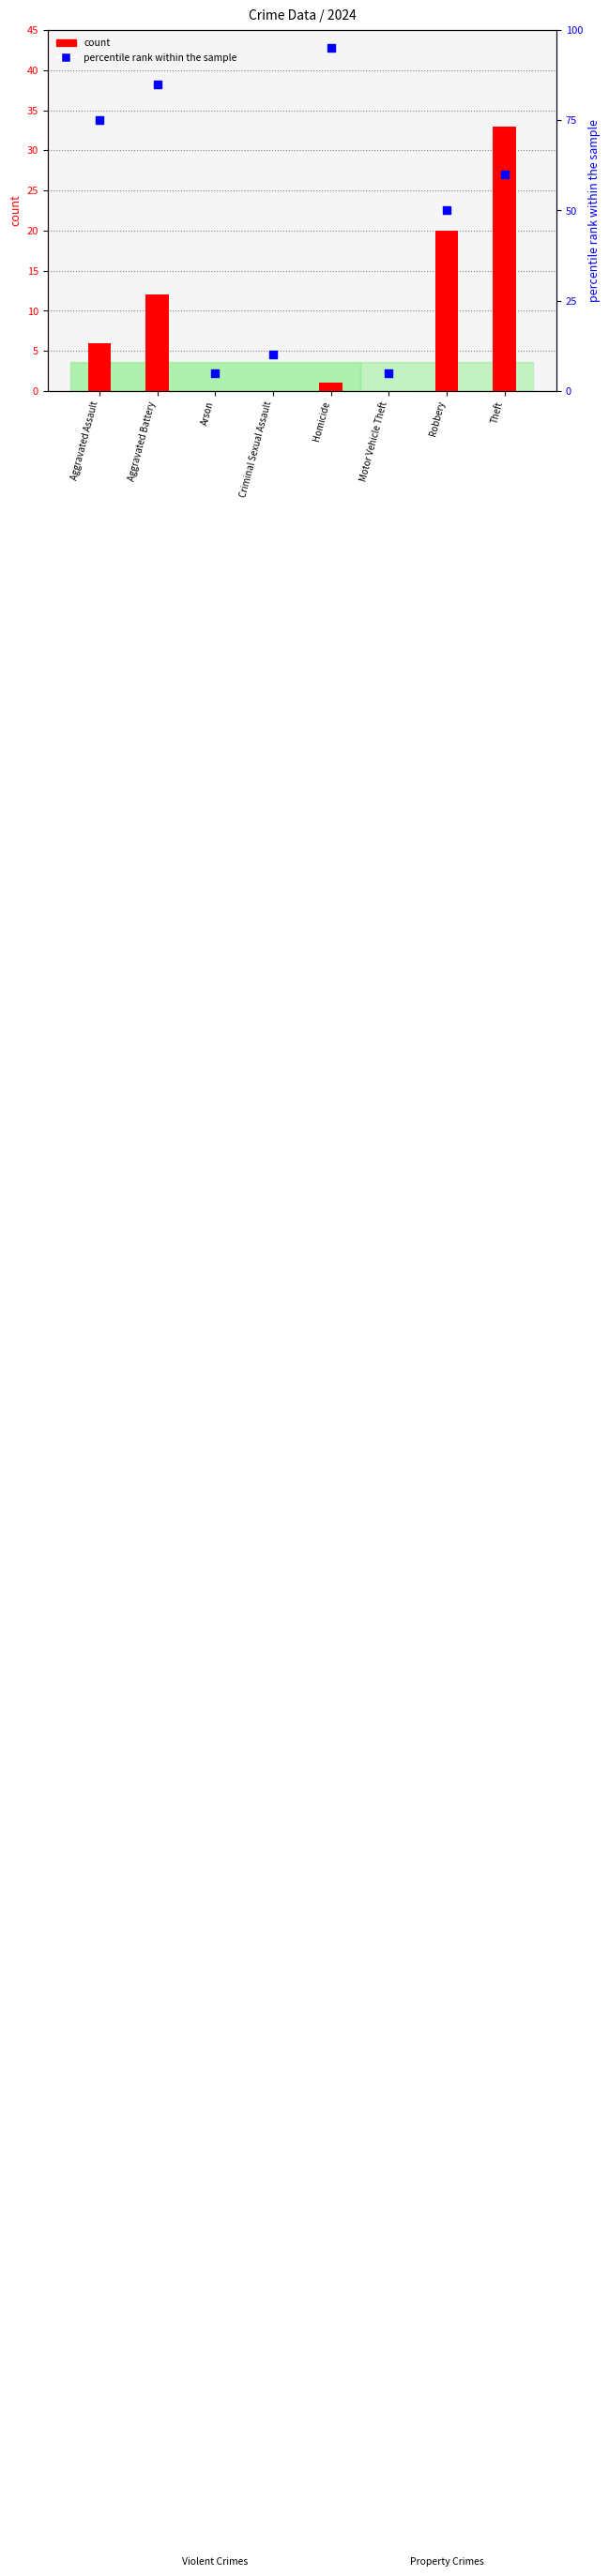

At which category is the sum across all series the highest?

Aggravated Battery